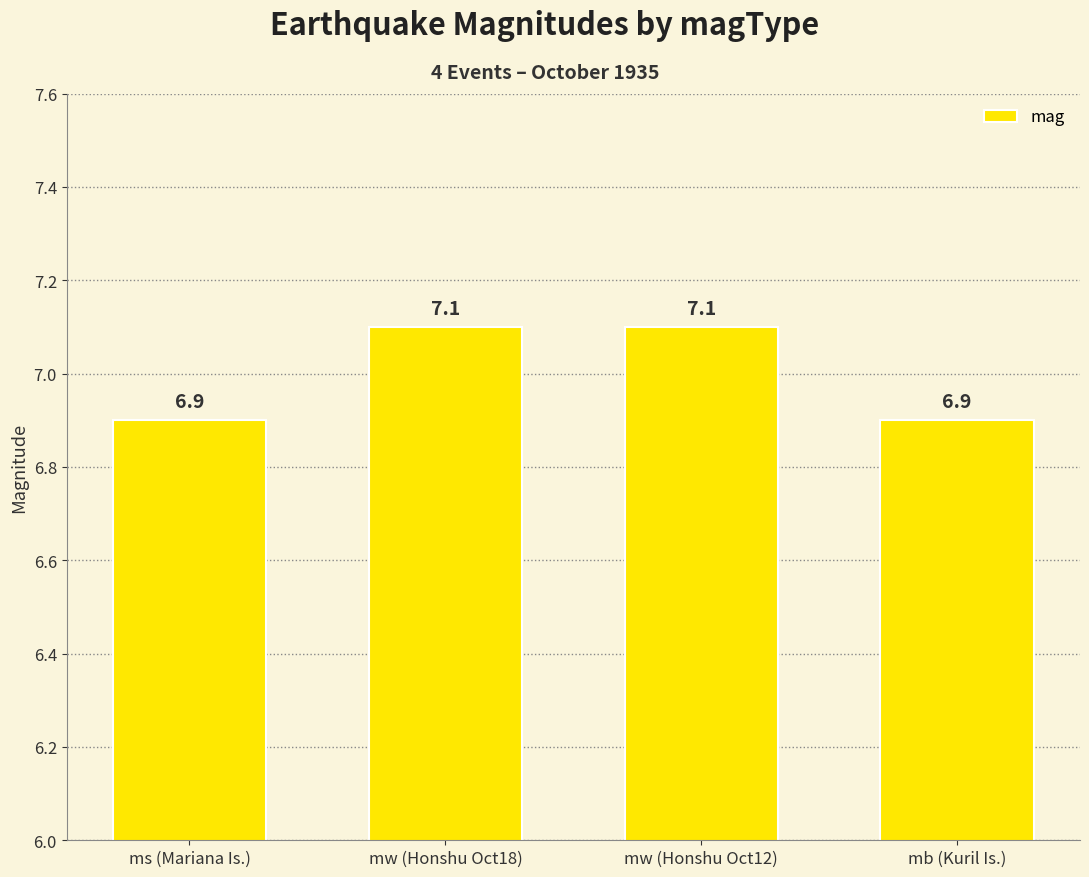

What value does the data have at mb (Kuril Is.)?

6.9